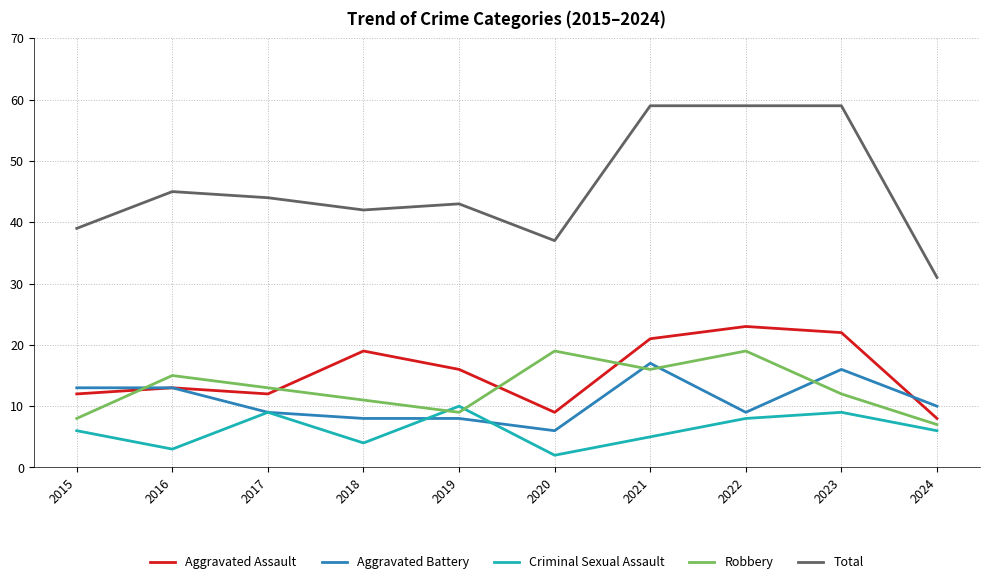

What are all the series names shown in the legend?

Aggravated Assault, Aggravated Battery, Criminal Sexual Assault, Robbery, Total